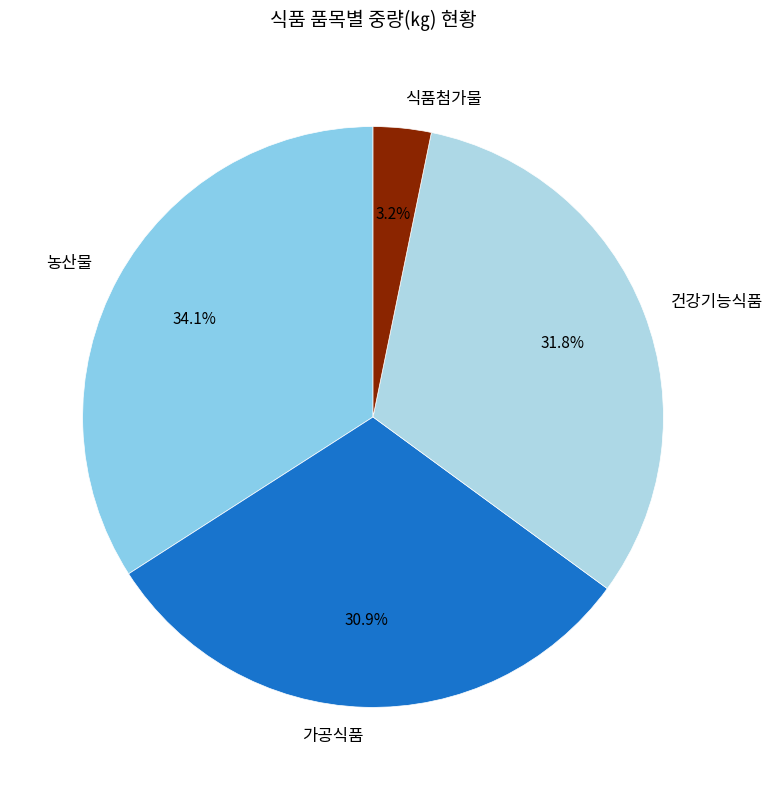

What is the total percentage of 건강기능식품 and 가공식품?

62.7%